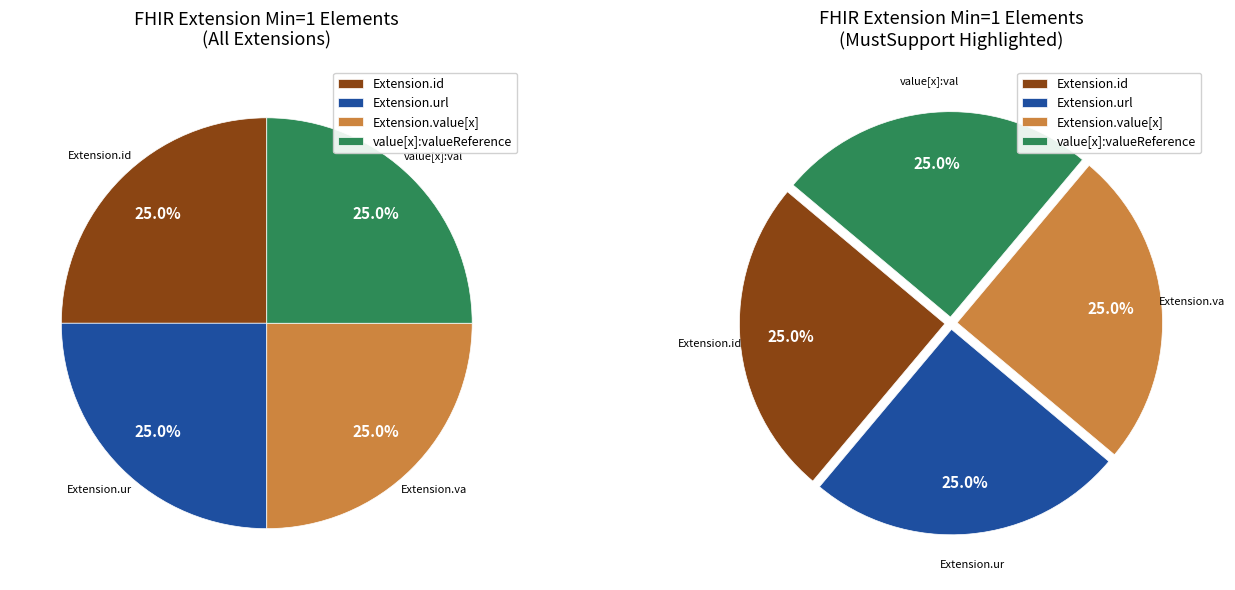

True or false: Extension accounts for 1% of the total.

False